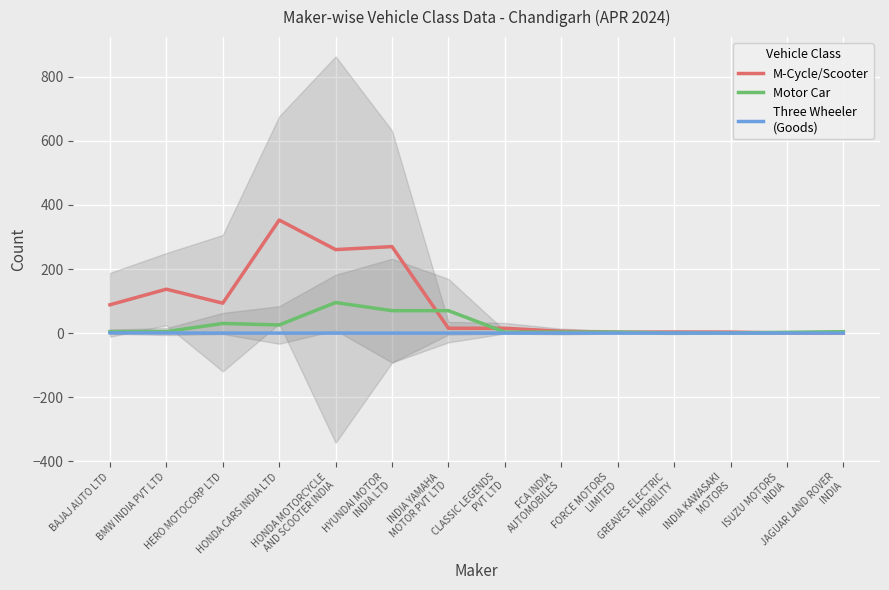

At which category does M-Cycle/Scooter reach its first local valley?

HERO MOTOCORP LTD